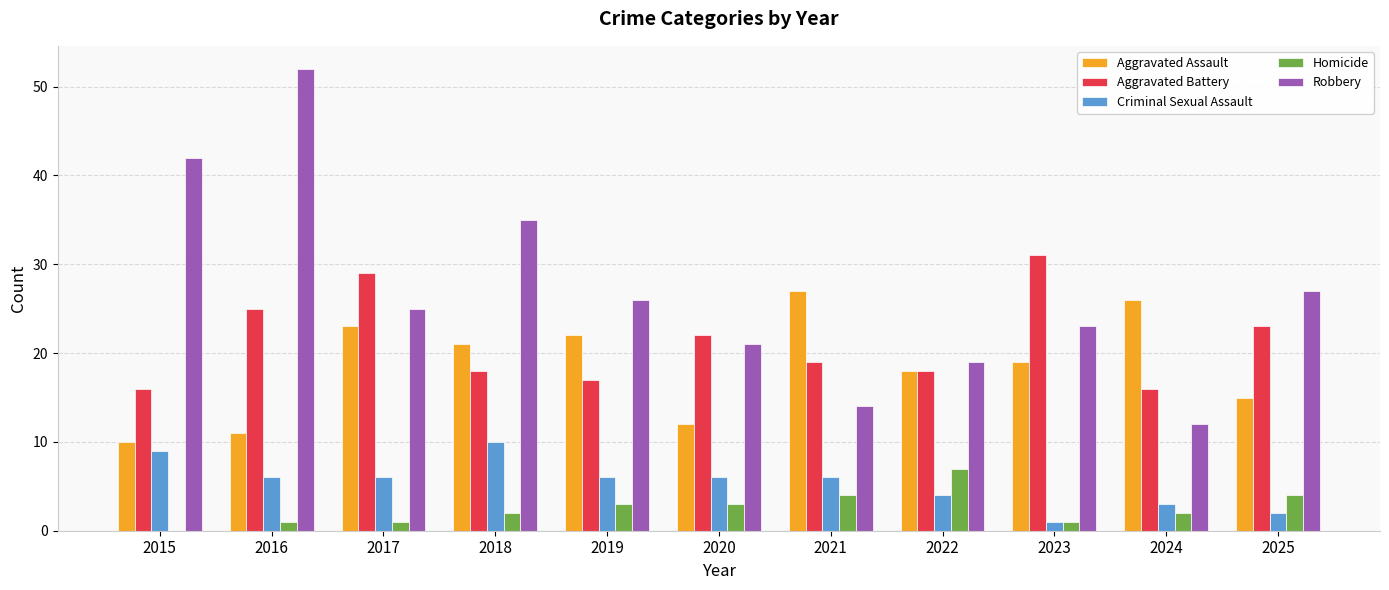

Which series has the largest total across all categories?

Robbery